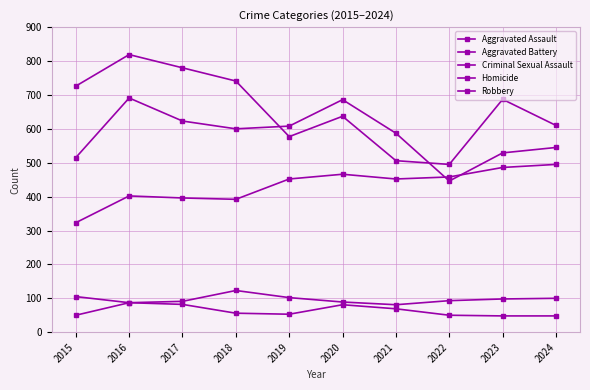

Is this an area chart (filled region under the line)?

No